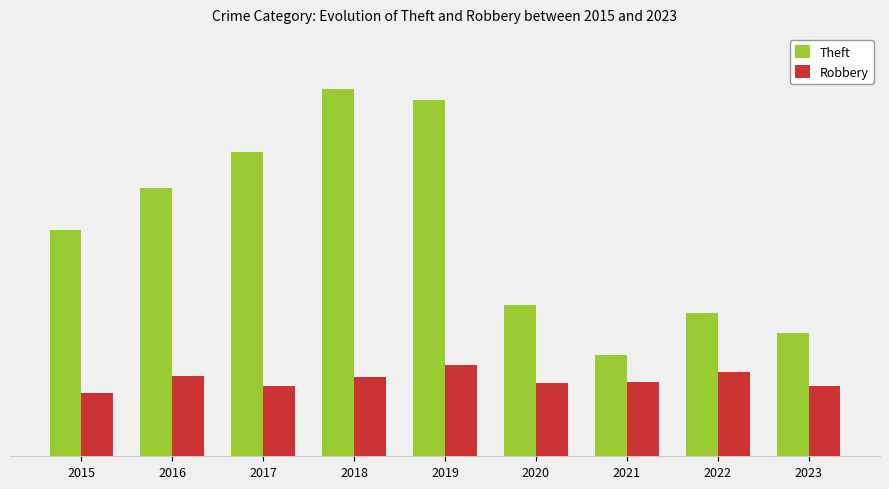

Reading left to right, what are all the values shown in this chart?

Theft: 2015=1335	2016=1584	2017=1794	2018=2169	2019=2103	2020=892	2021=601	2022=848	2023=729
Robbery: 2015=375	2016=475	2017=414	2018=470	2019=537	2020=433	2021=440	2022=498	2023=417